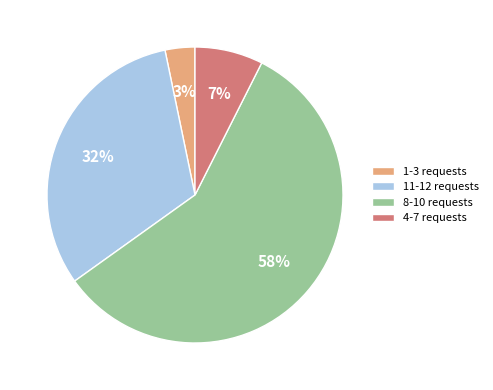

Rank the categories by value from highest to lowest.

8-10 requests, 11-12 requests, 4-7 requests, 1-3 requests